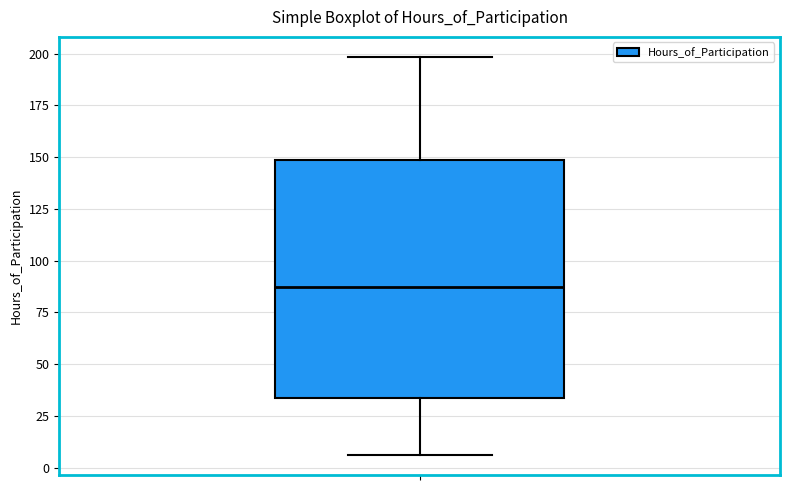

Transcribe this box plot: give where the median line is, the range the box spans, and where the two whiskers end, as read against the y-axis. The values are not printed on the chart, so give them approximately, as read against the axis.

median 85, box 35 to 150, whiskers 5 to 200